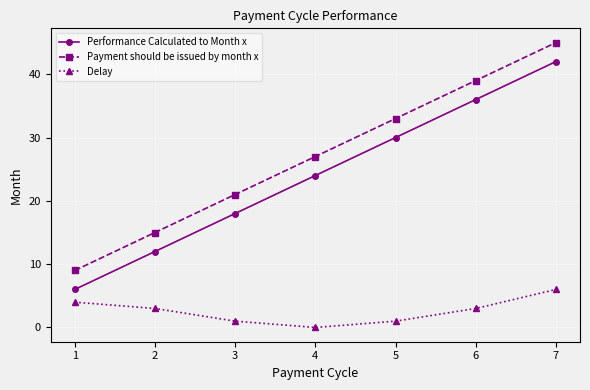

How many lines are shown in the chart?

3